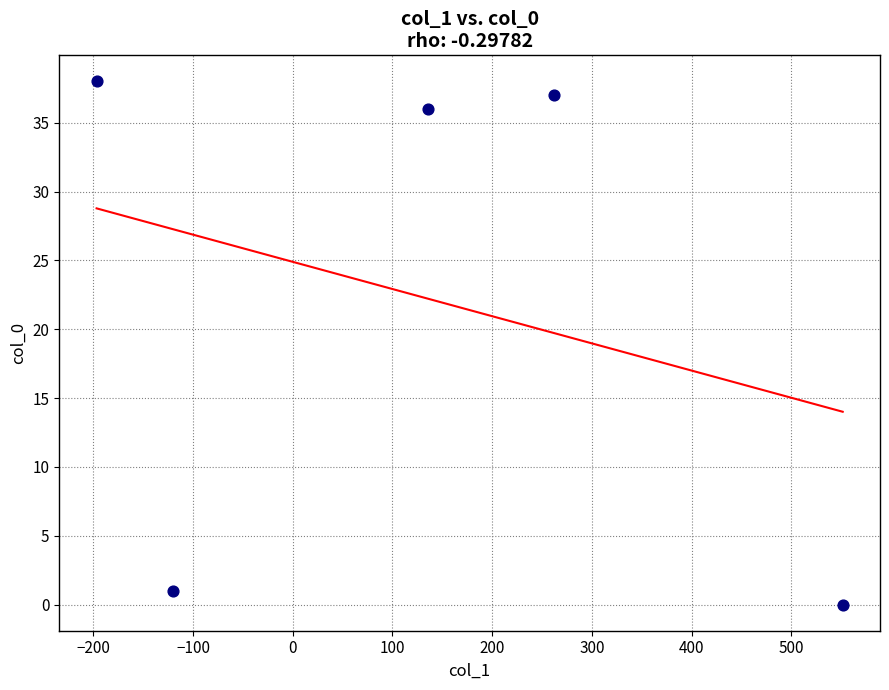

What is the average Y value?

22